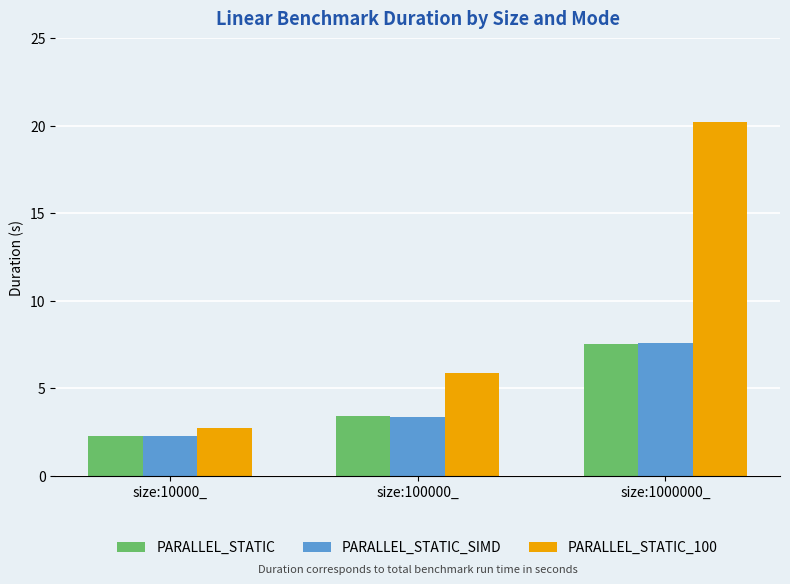

Which series has the largest total across all categories?

PARALLEL_STATIC_100